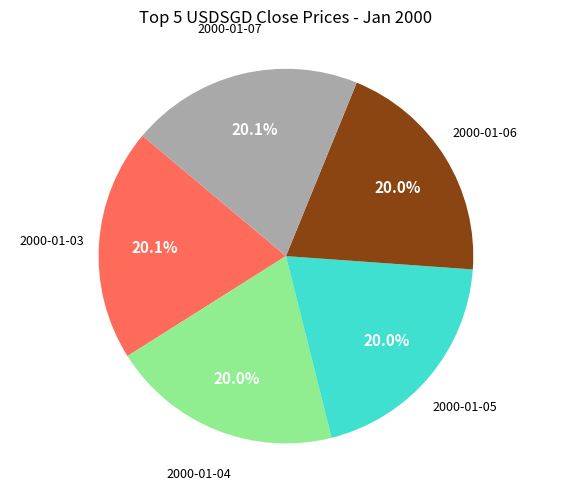

Does any single category account for the majority?

No